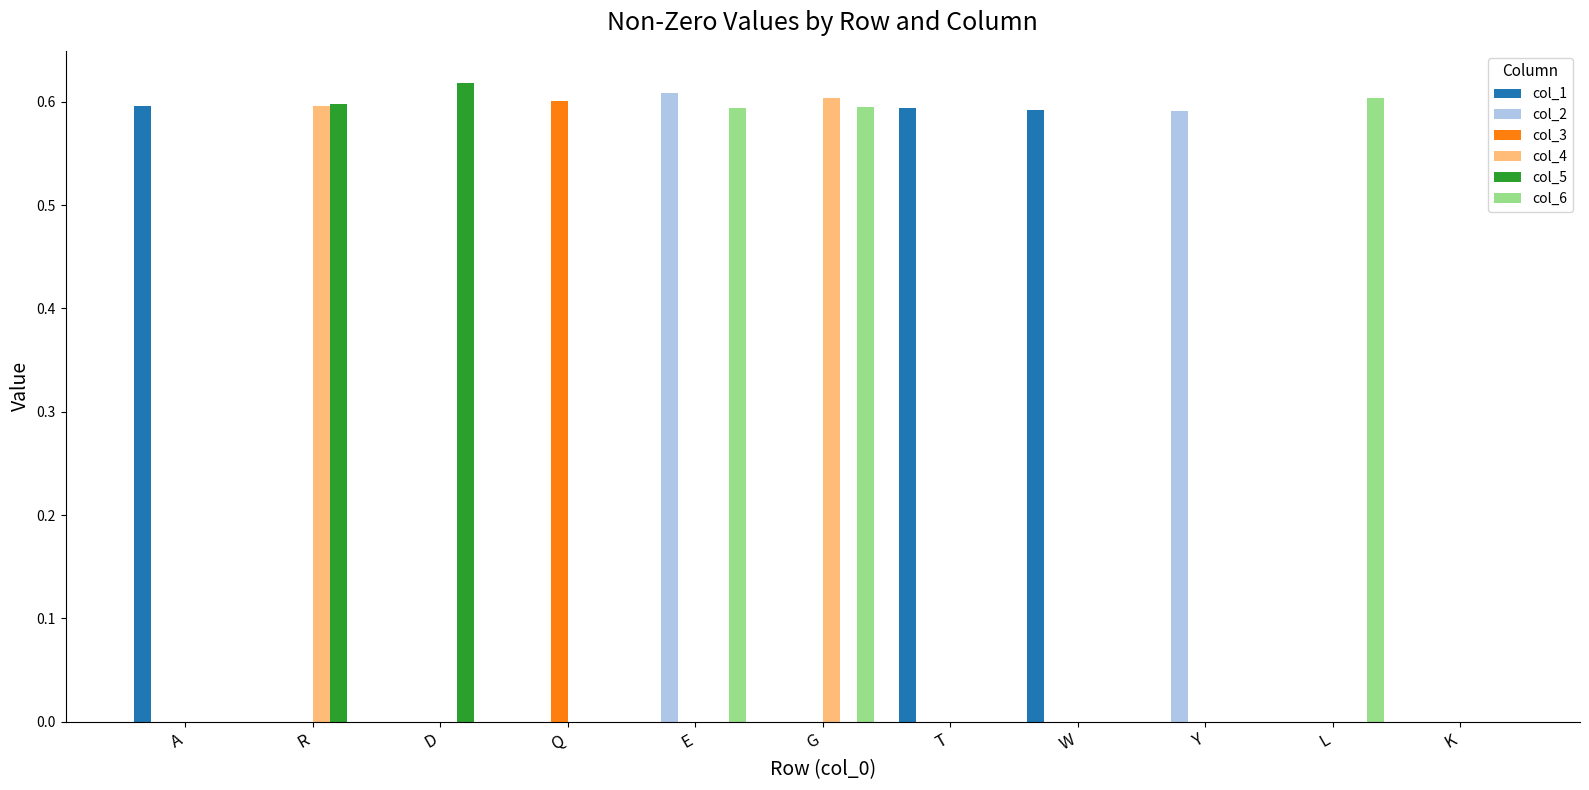

Is it true that col_6 equals 0.3 at A?

False